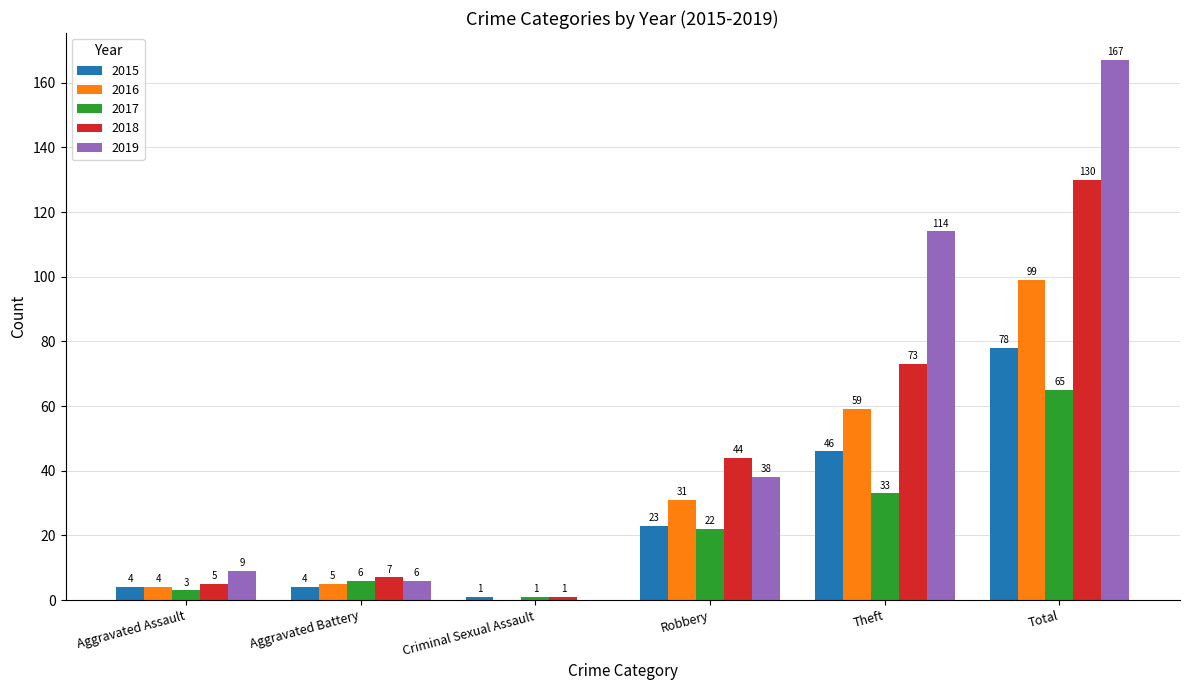

Reading right to left, what are all the values shown in this chart?

2015: Total=78	Theft=46	Robbery=23	Criminal Sexual Assault=1	Aggravated Battery=4	Aggravated Assault=4
2016: Total=99	Theft=59	Robbery=31	Criminal Sexual Assault=0	Aggravated Battery=5	Aggravated Assault=4
2017: Total=65	Theft=33	Robbery=22	Criminal Sexual Assault=1	Aggravated Battery=6	Aggravated Assault=3
2018: Total=130	Theft=73	Robbery=44	Criminal Sexual Assault=1	Aggravated Battery=7	Aggravated Assault=5
2019: Total=167	Theft=114	Robbery=38	Criminal Sexual Assault=0	Aggravated Battery=6	Aggravated Assault=9